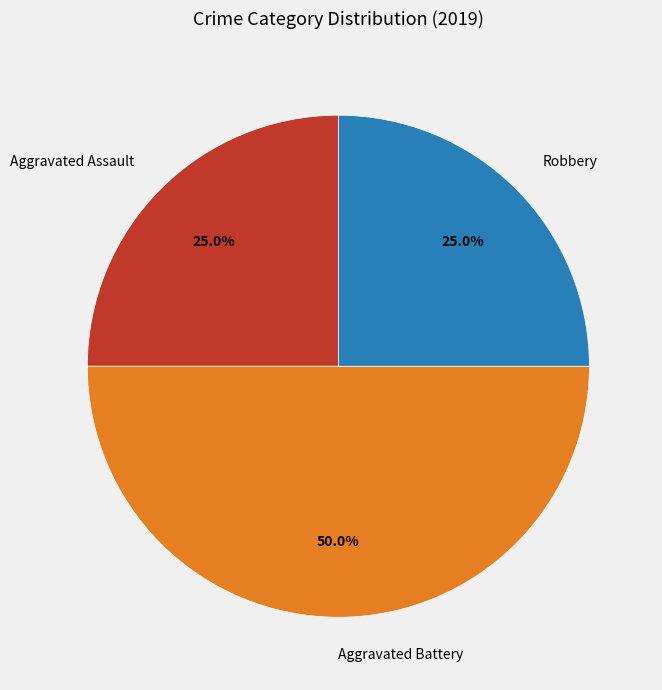

The Aggravated Assault slice represents 31% of the pie. True or false?

False